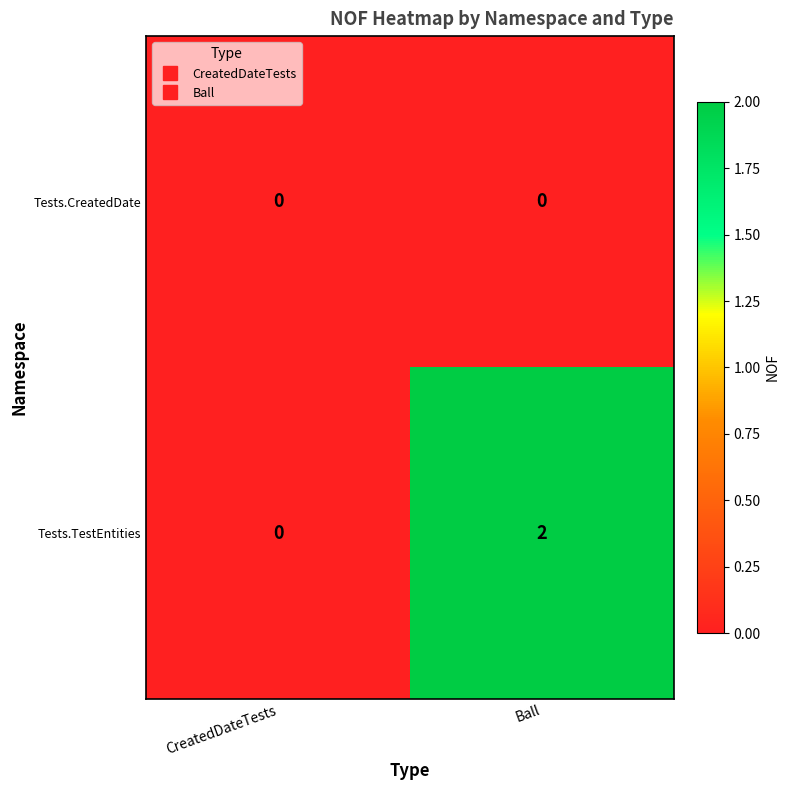

What is the maximum value shown in the chart?

2